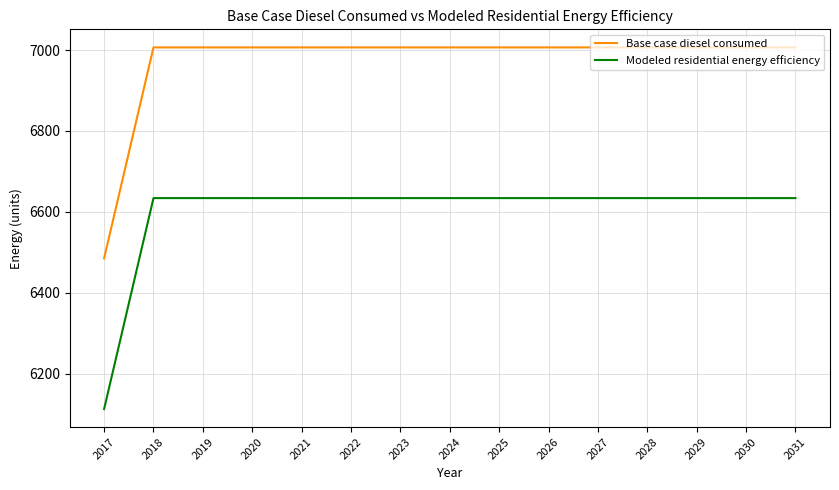

What is the total value across all series at 2020?

13640.5